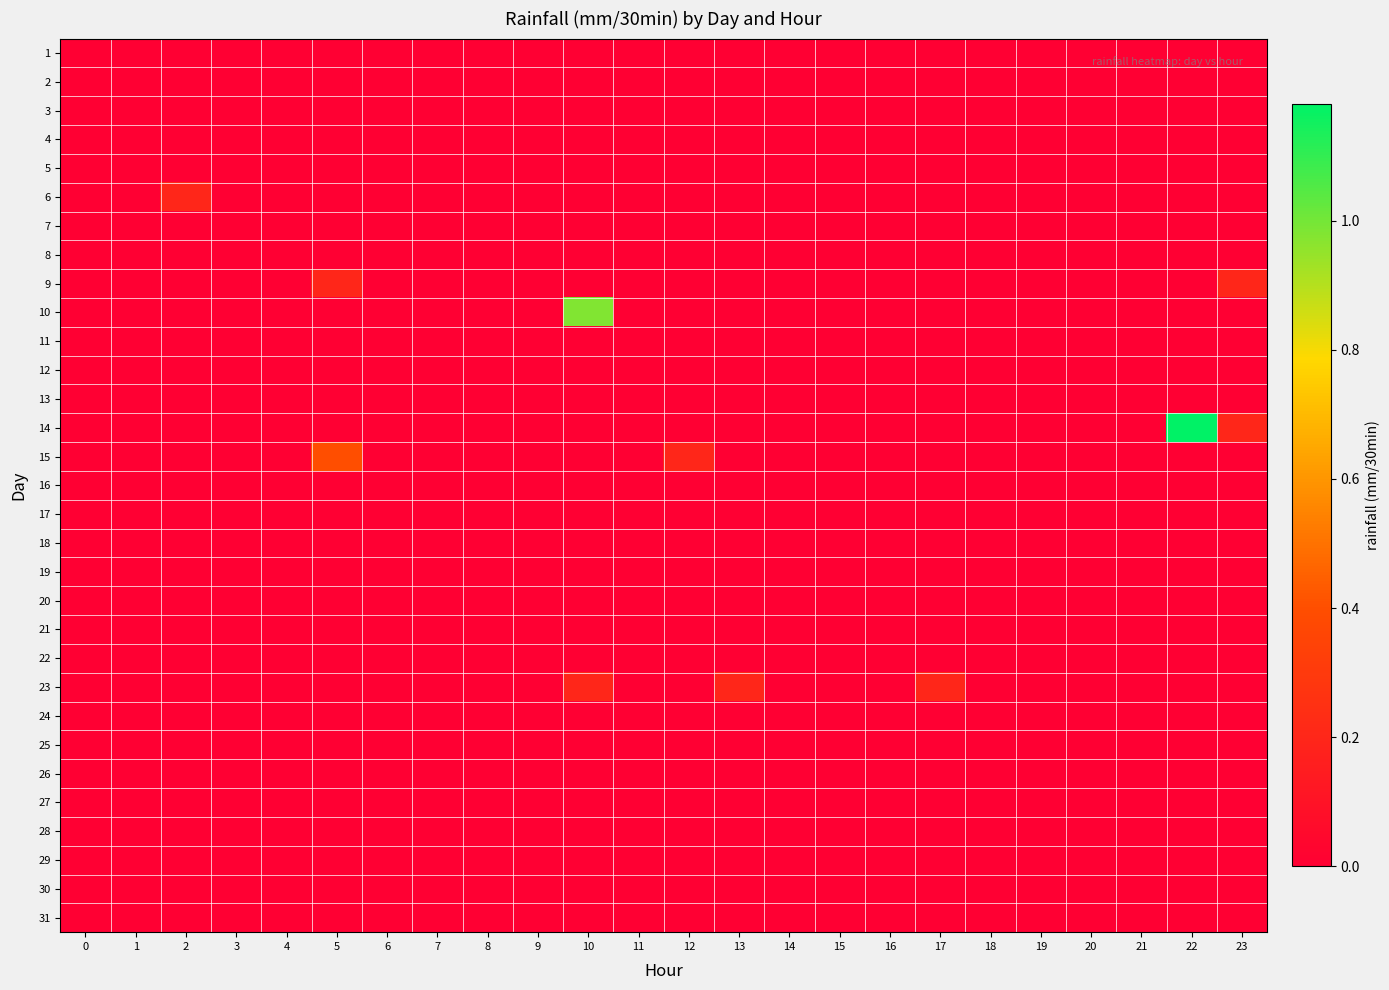

Which series has the largest total across all categories?

14